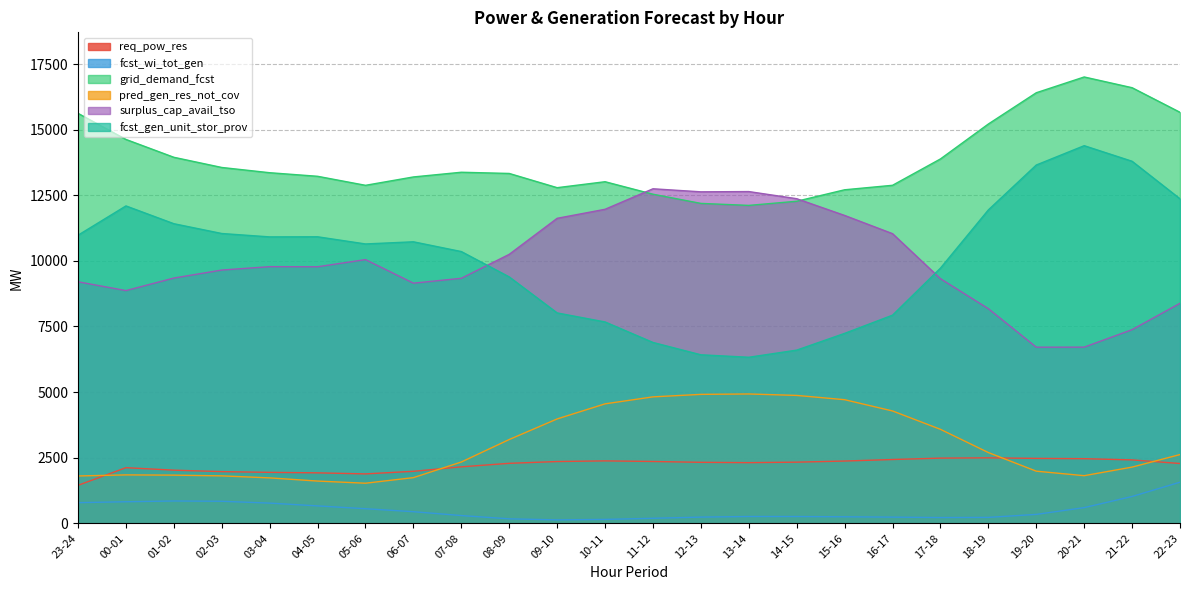

The value of req_pow_res at 10-11 is 1266. True or false?

False